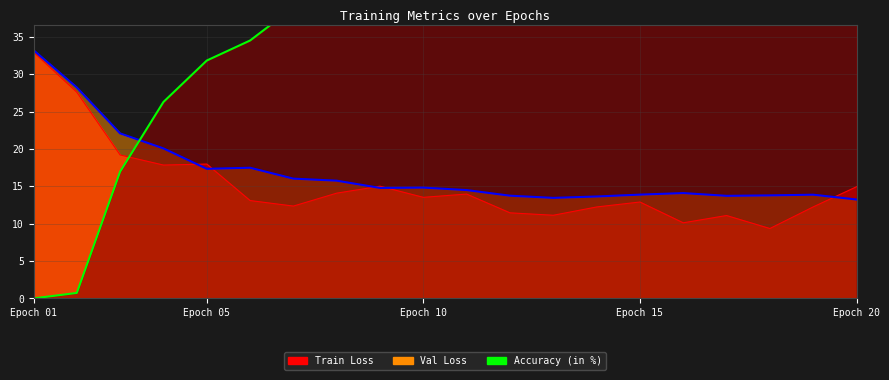

Is the value of Val Loss at 19 greater than the value of Train Loss at 11?

No